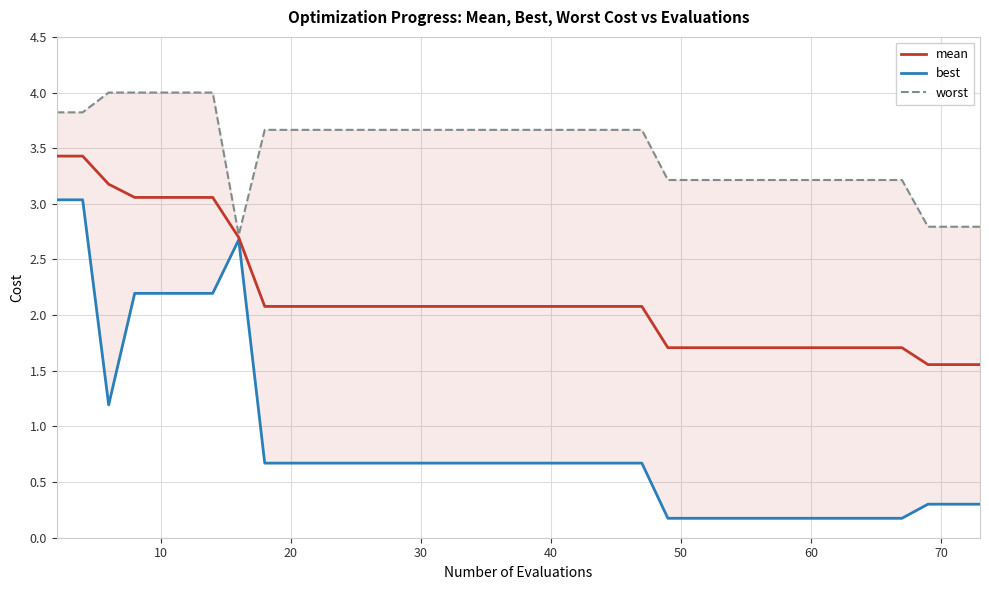

List the series in order of their peak value, lowest first.

best, mean, worst